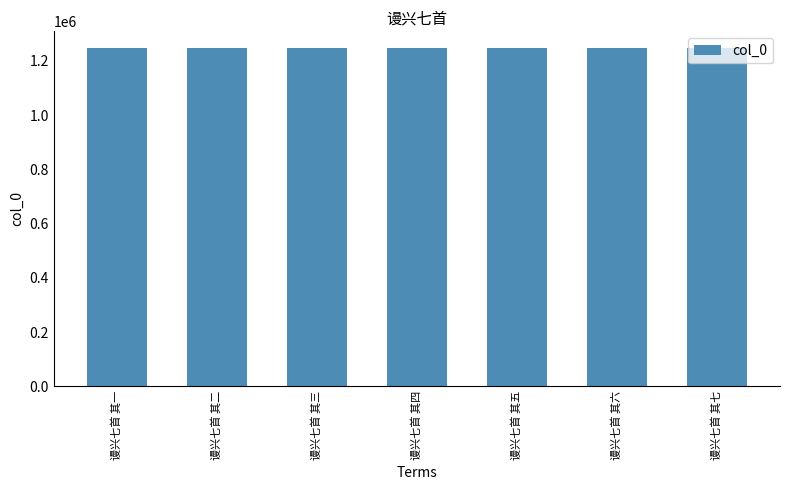

Read the value at 谩兴七首 其一.

1247050